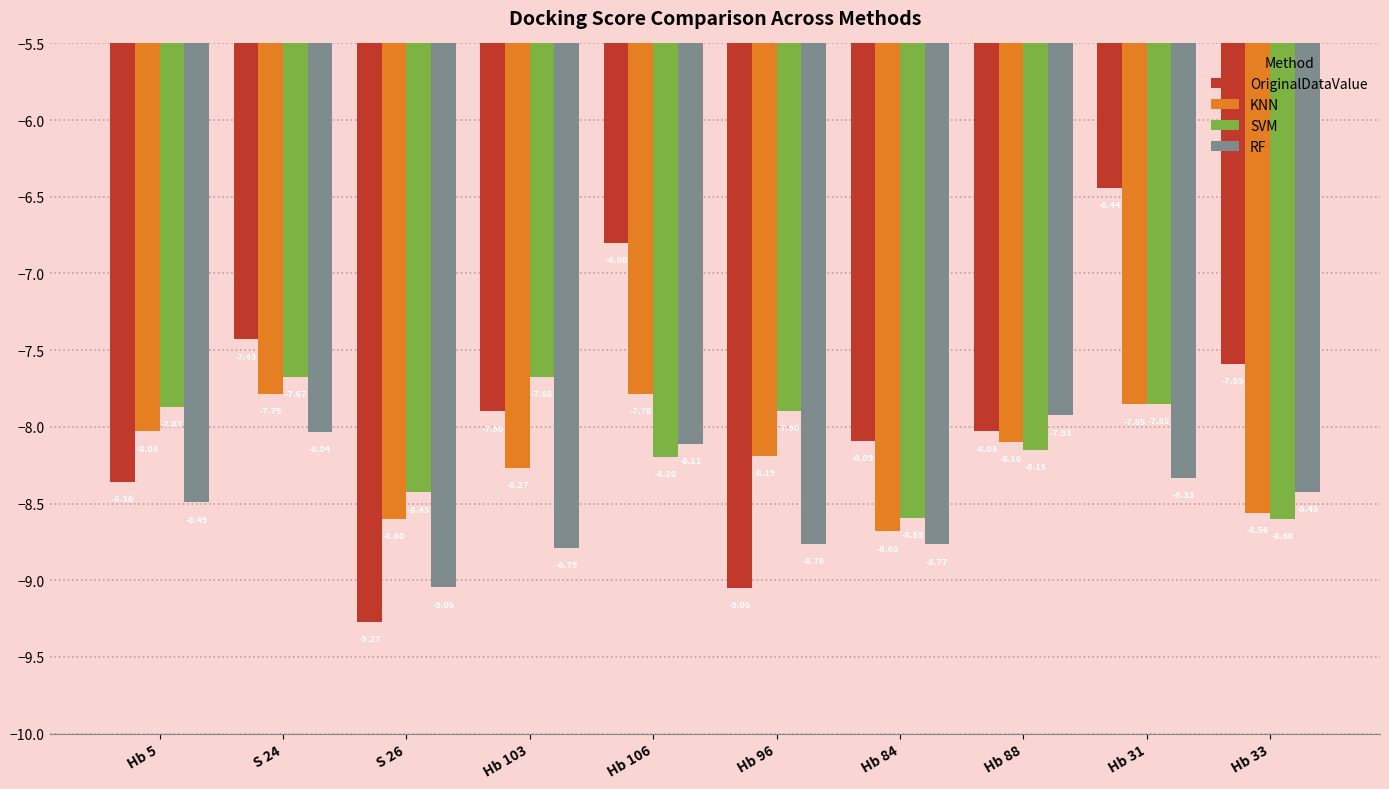

At which label is KNN closest to -8?

Hb 5